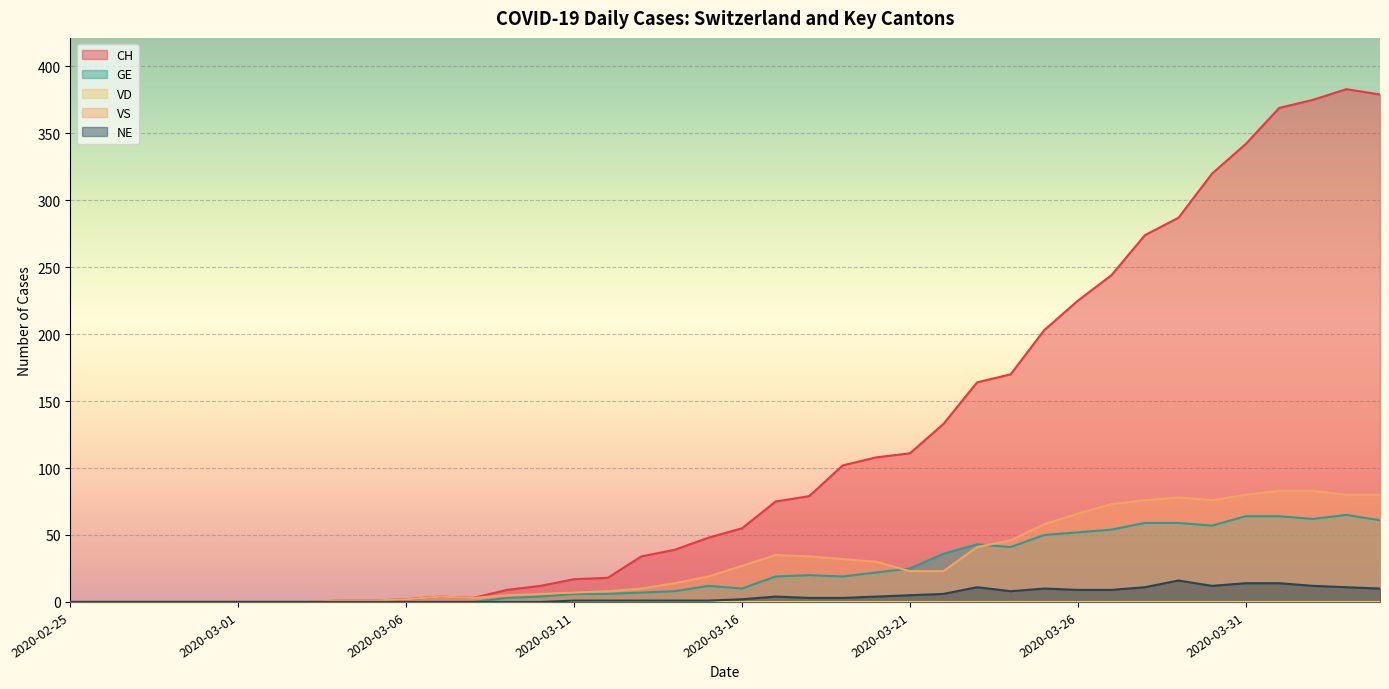

The value of CH at 2020-03-07 is 6. True or false?

False